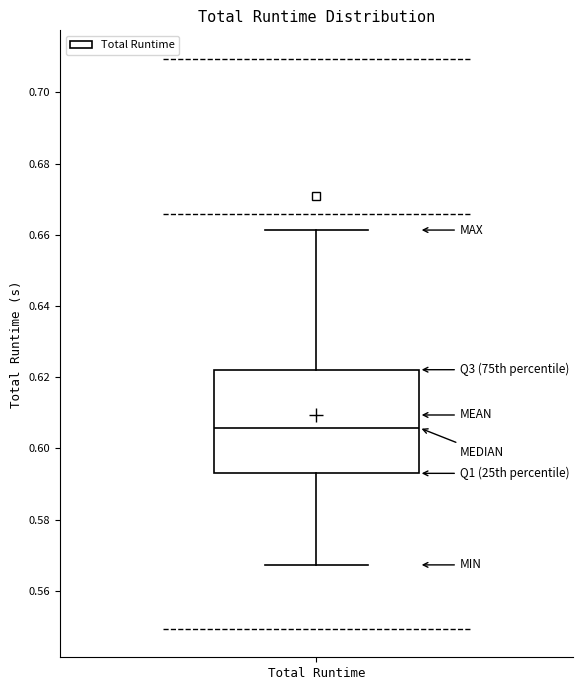

Transcribe this box plot: give where the median line is, the range the box spans, and where the two whiskers end, as read against the y-axis. The values are not printed on the chart, so give them approximately, as read against the axis.

median 0.606, box 0.592 to 0.622, whiskers 0.568 to 0.662